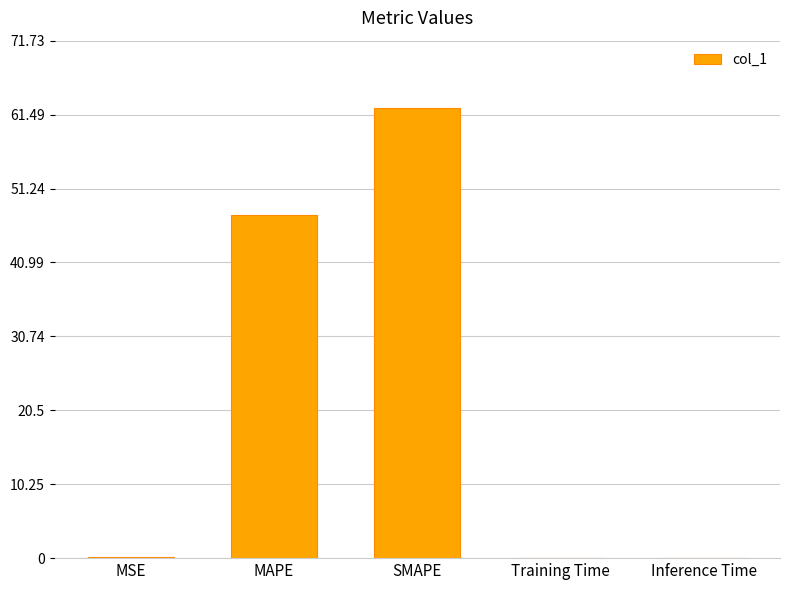

What is the sum of all values?

110.3